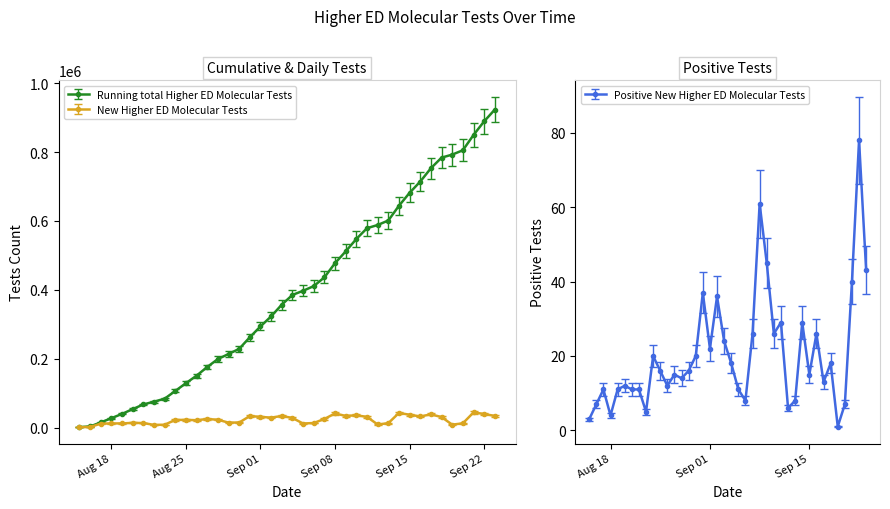

True or false: Positive New Higher ED Molecular Tests has more than 1 points higher than both neighbors.

True